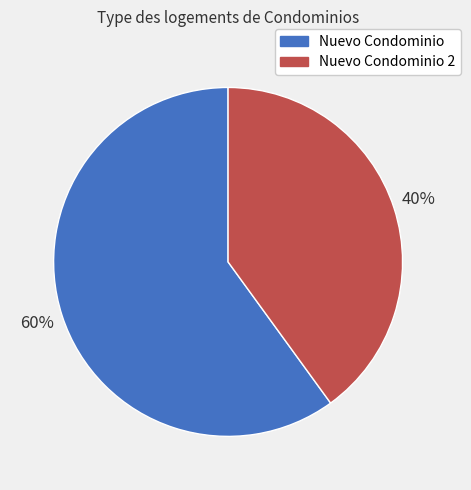

Which slice is the largest?

Nuevo Condominio